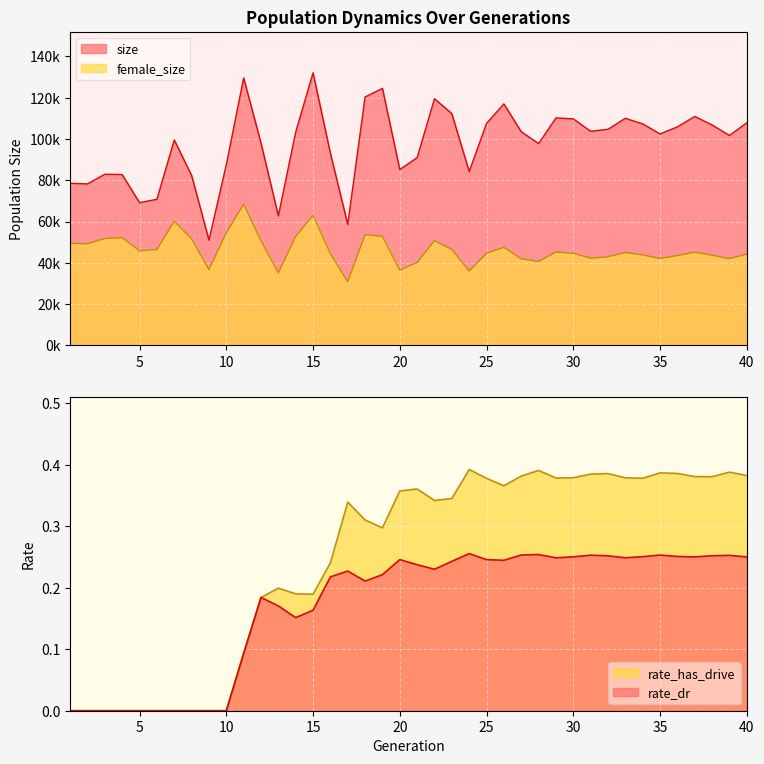

What are all the series names shown in the legend?

size, female_size, rate_has_drive, rate_dr